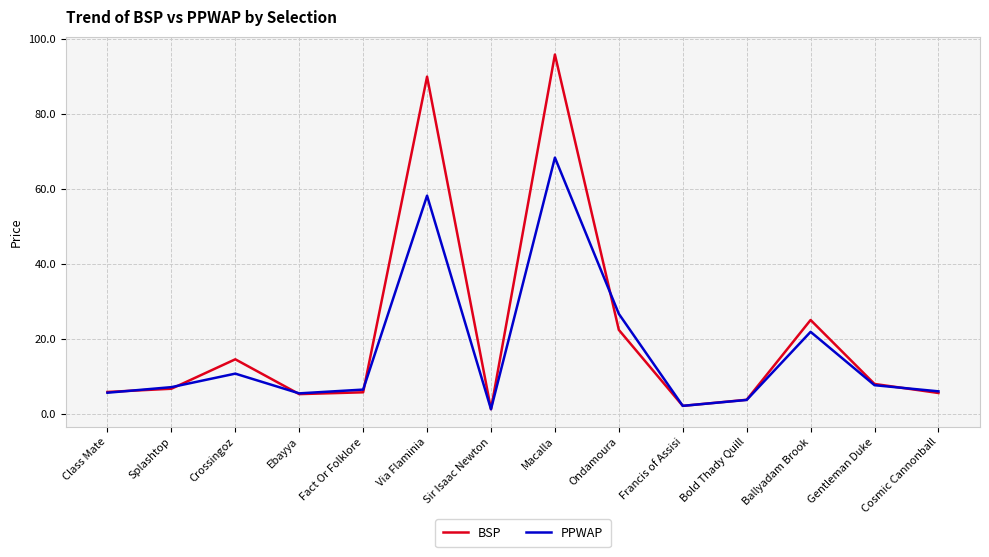

How many interior local peaks does the PPWAP series have?

4